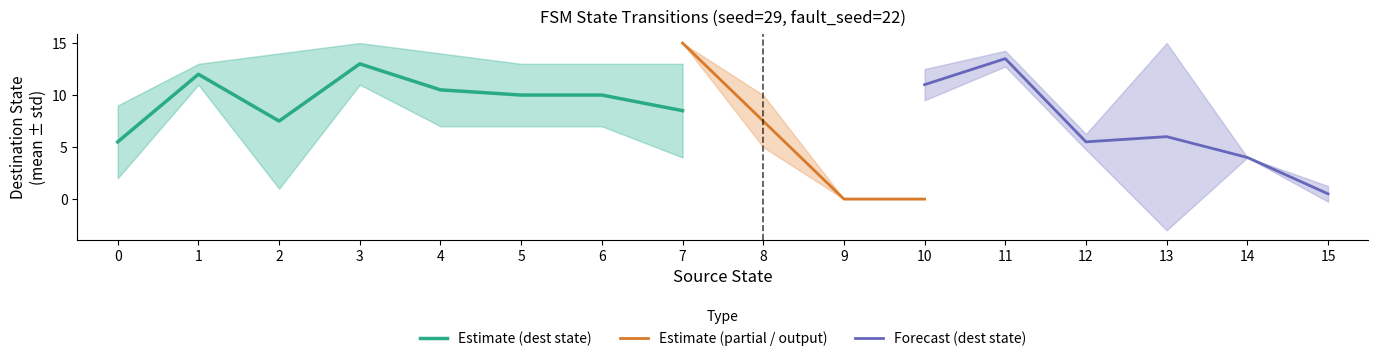

True or false: Estimate (dest state) has a value of 15.5 at 6.

False